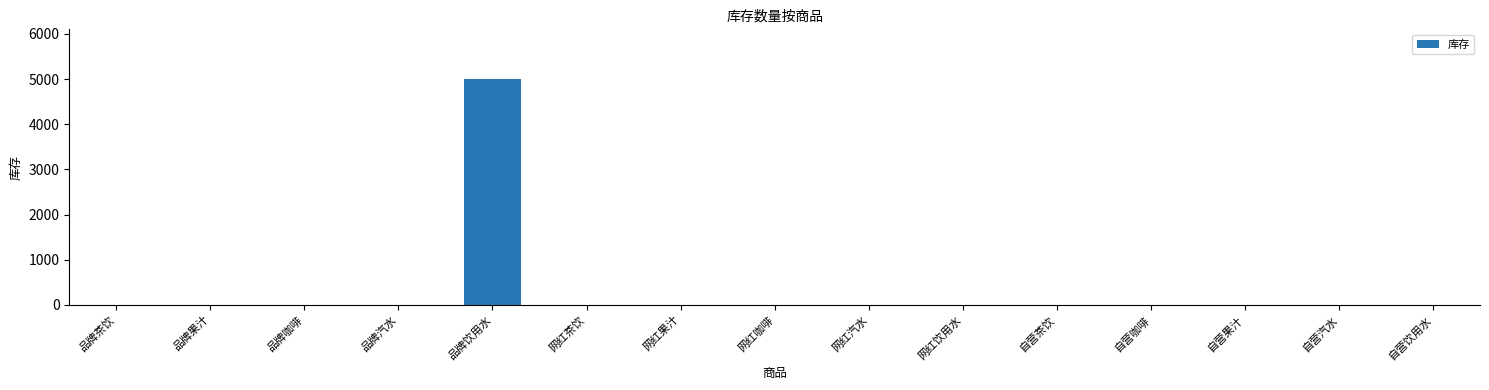

The value at 品牌果汁 is 0. True or false?

True